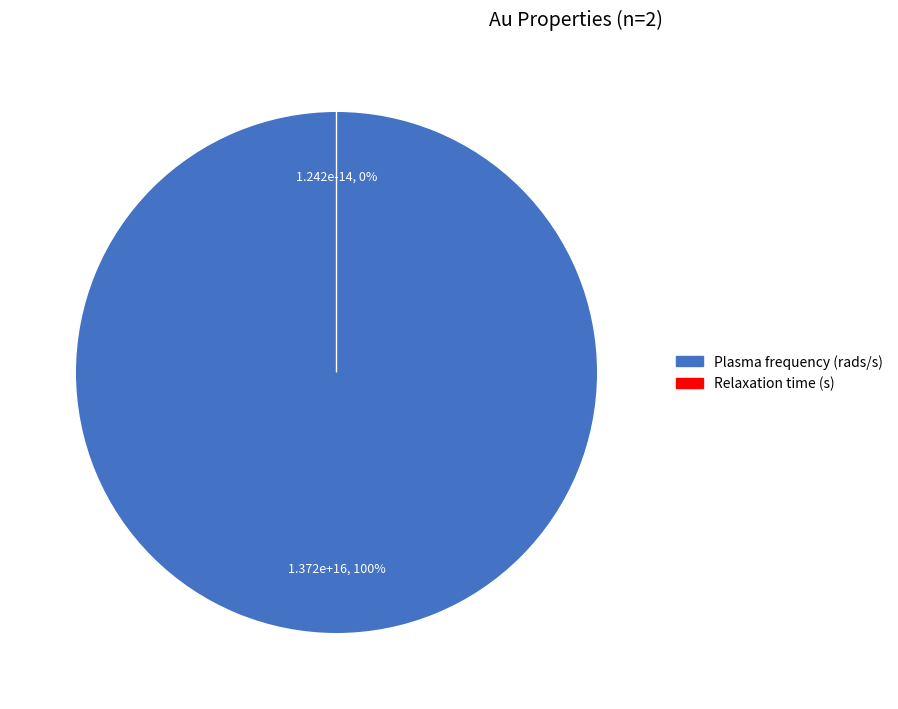

Rank the categories by value from lowest to highest.

Relaxation time (s), Plasma frequency (rads/s)